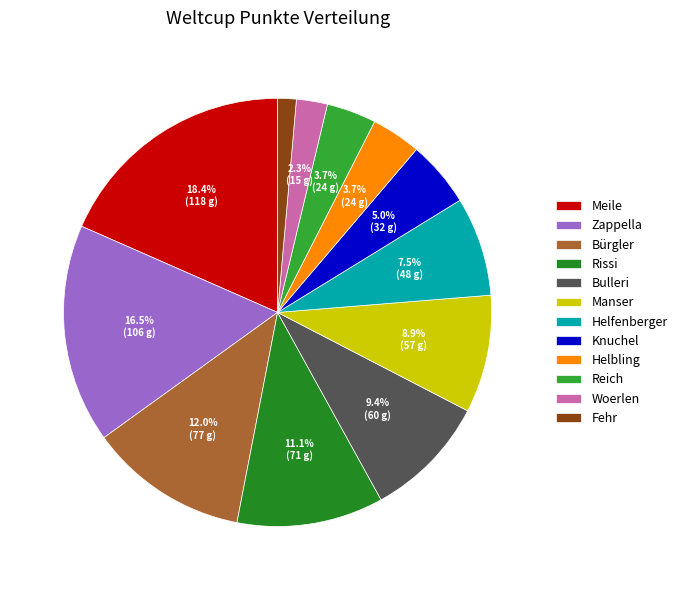

Which category has the smallest portion of the pie?

Fehr